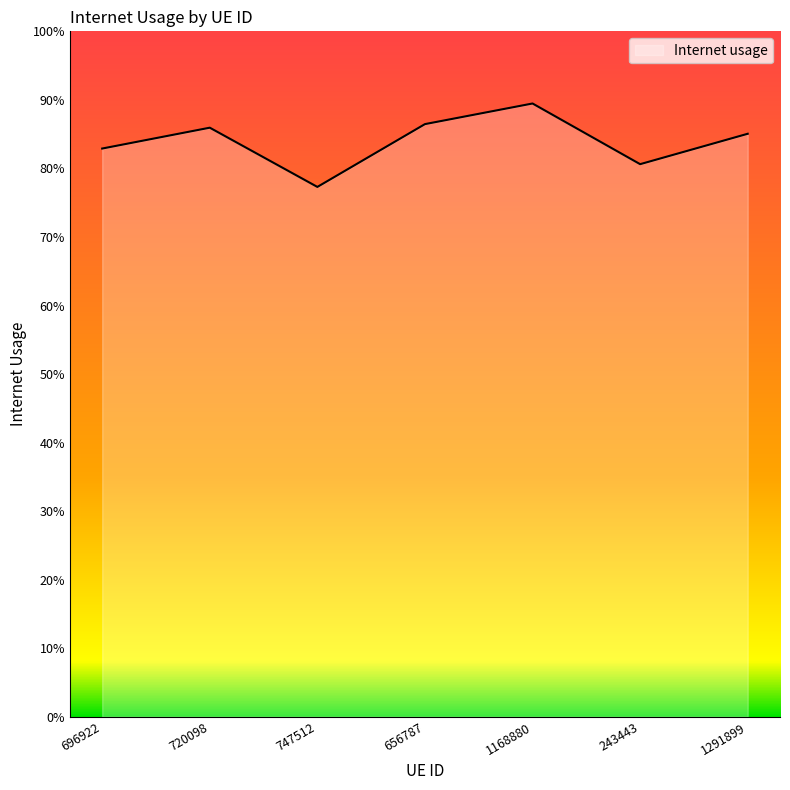

Rank the categories by value from lowest to highest.

747512, 243443, 696922, 1291899, 720098, 656787, 1168880